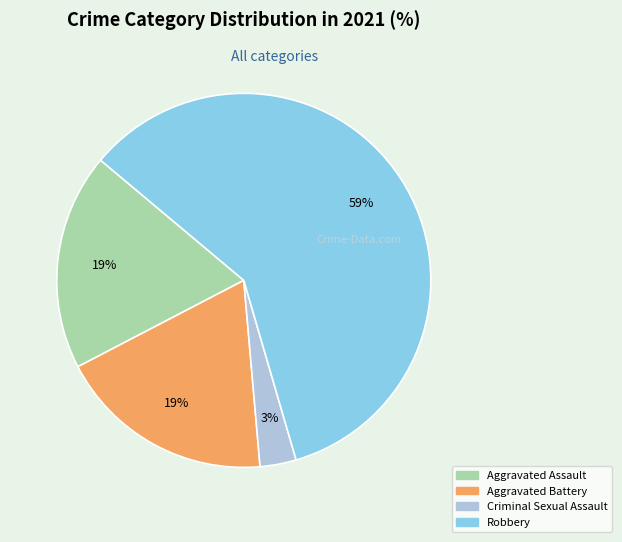

To the nearest percent, what is the average slice percentage?

25%